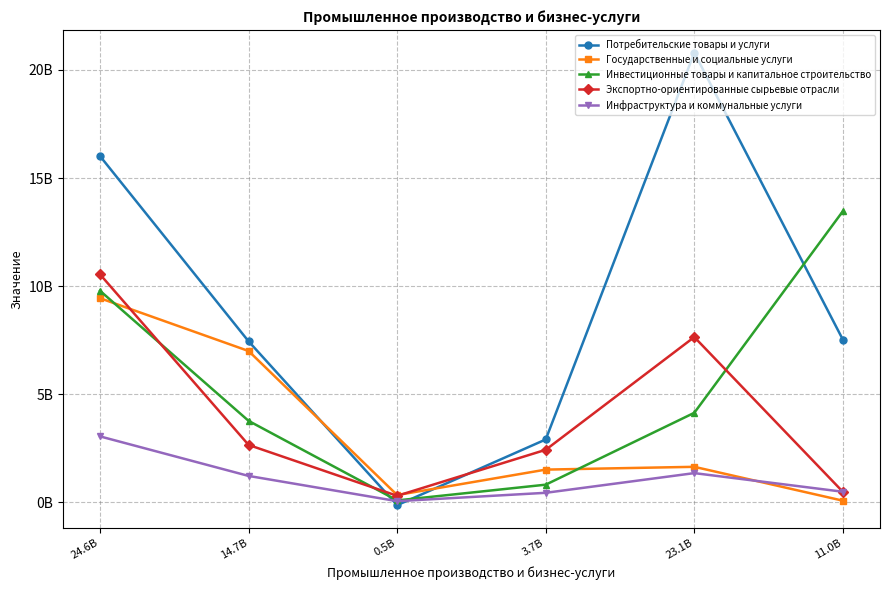

At which category does Потребительские товары и услуги reach its first local peak?

23.1B